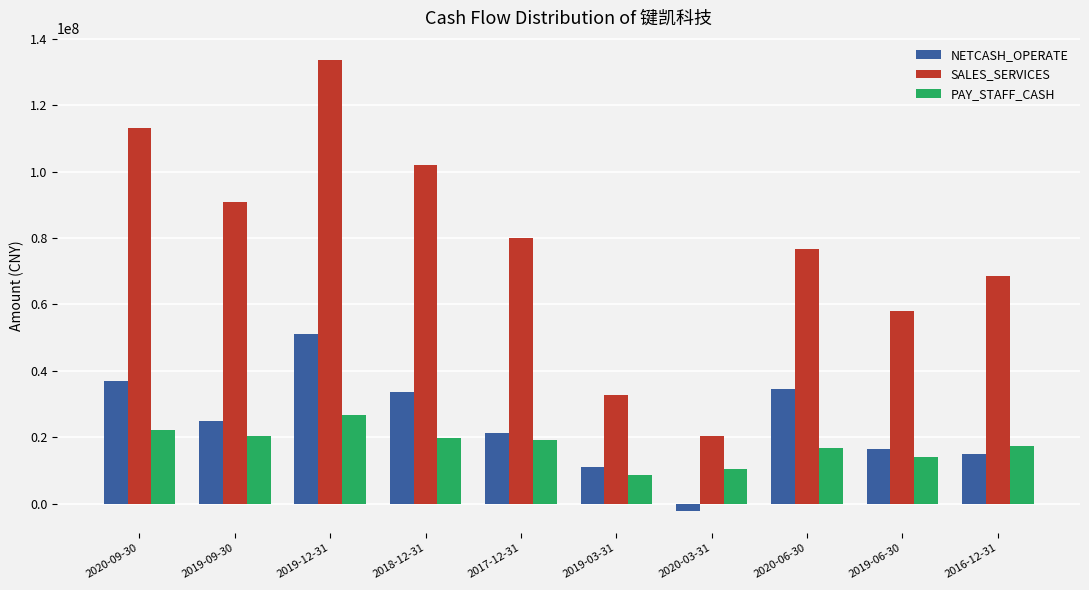

The value of NETCASH_OPERATE at 2020-03-31 is -2082630.9. True or false?

True